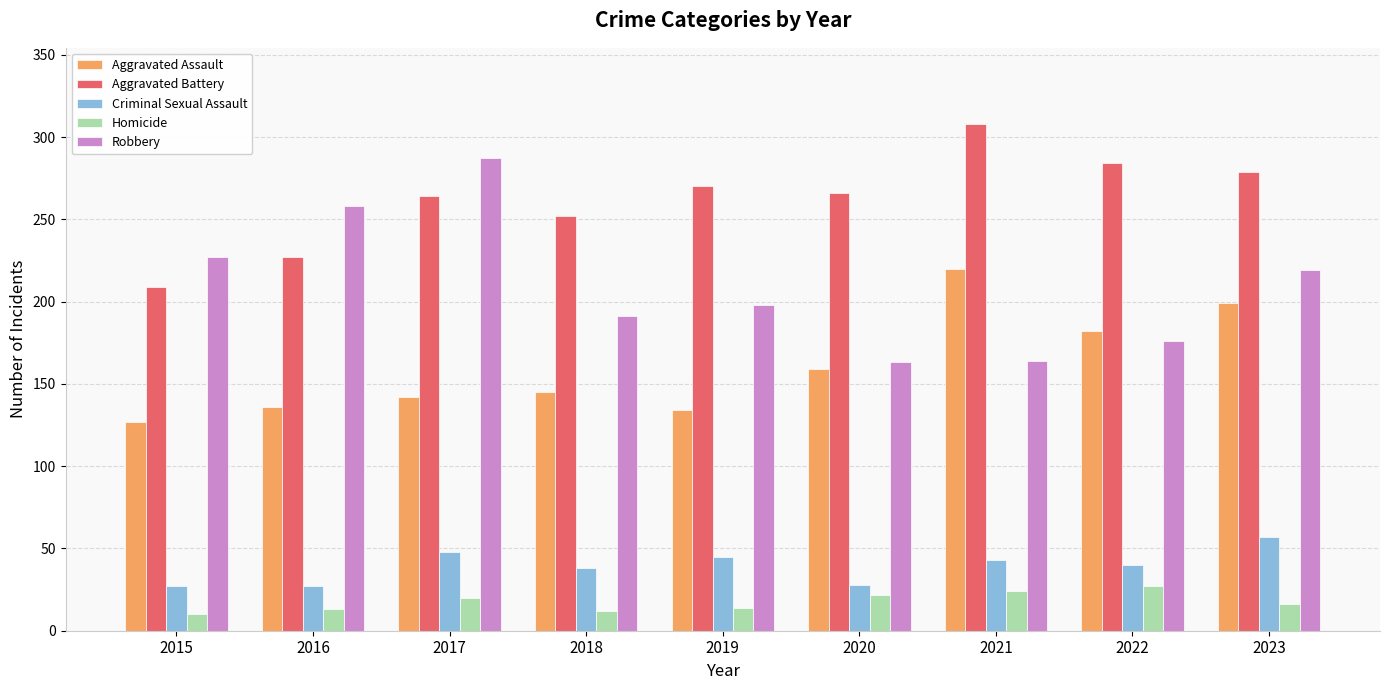

The value of Aggravated Assault at 2017 is 53. True or false?

False